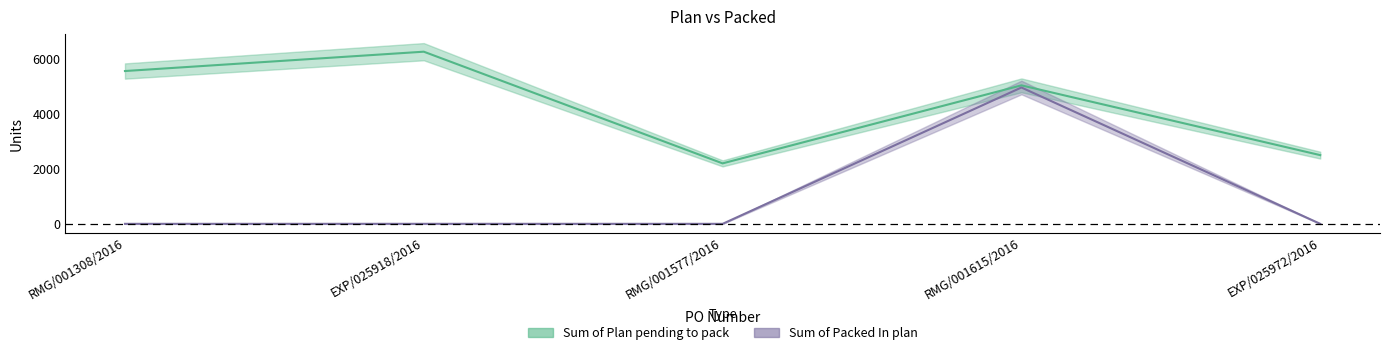

Which series changed the most between RMG/001577/2016 and RMG/001615/2016?

Sum of Packed In plan